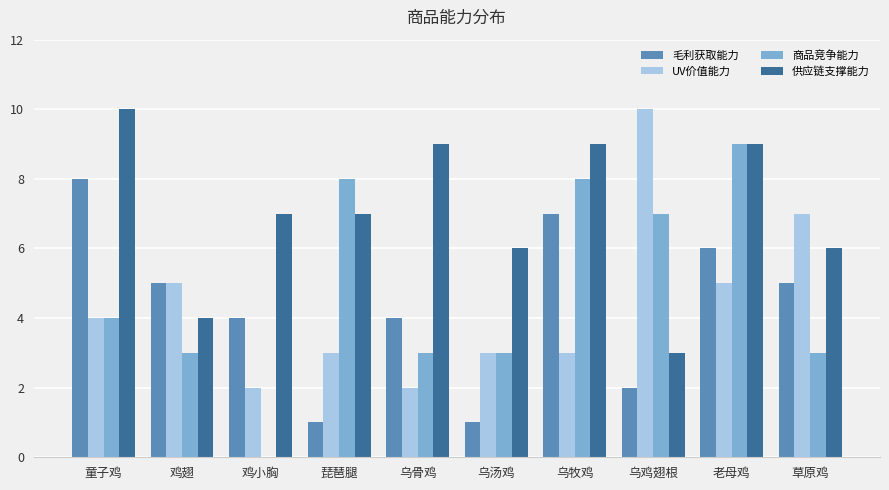

Which series changed the most between 鸡翅 and 乌汤鸡?

毛利获取能力